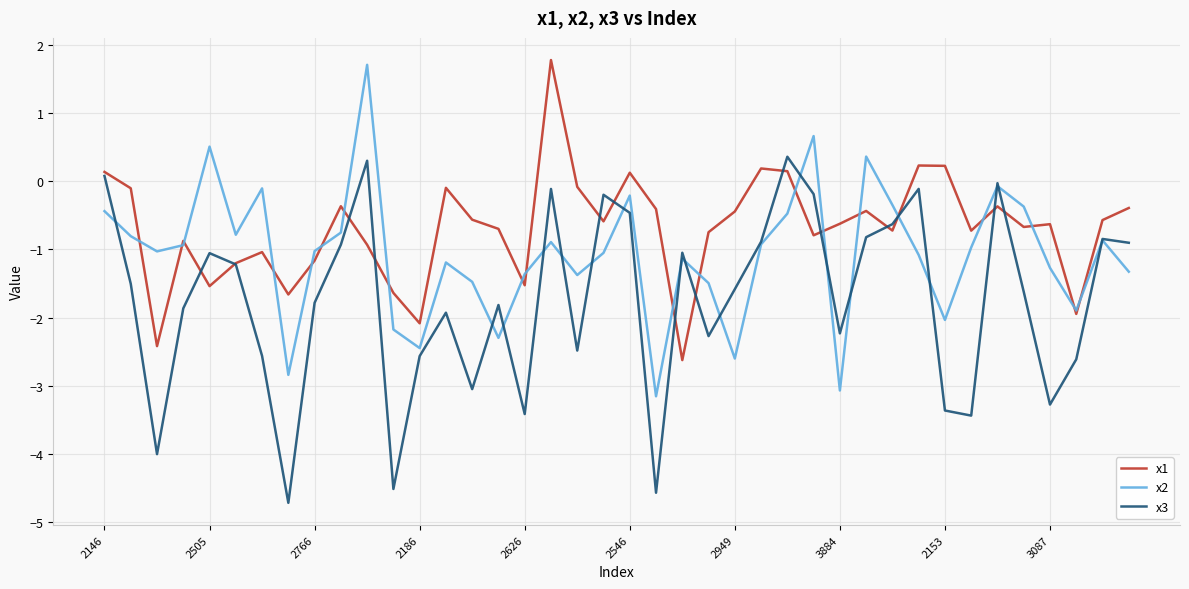

What is the average value of the x3 series?

-1.7